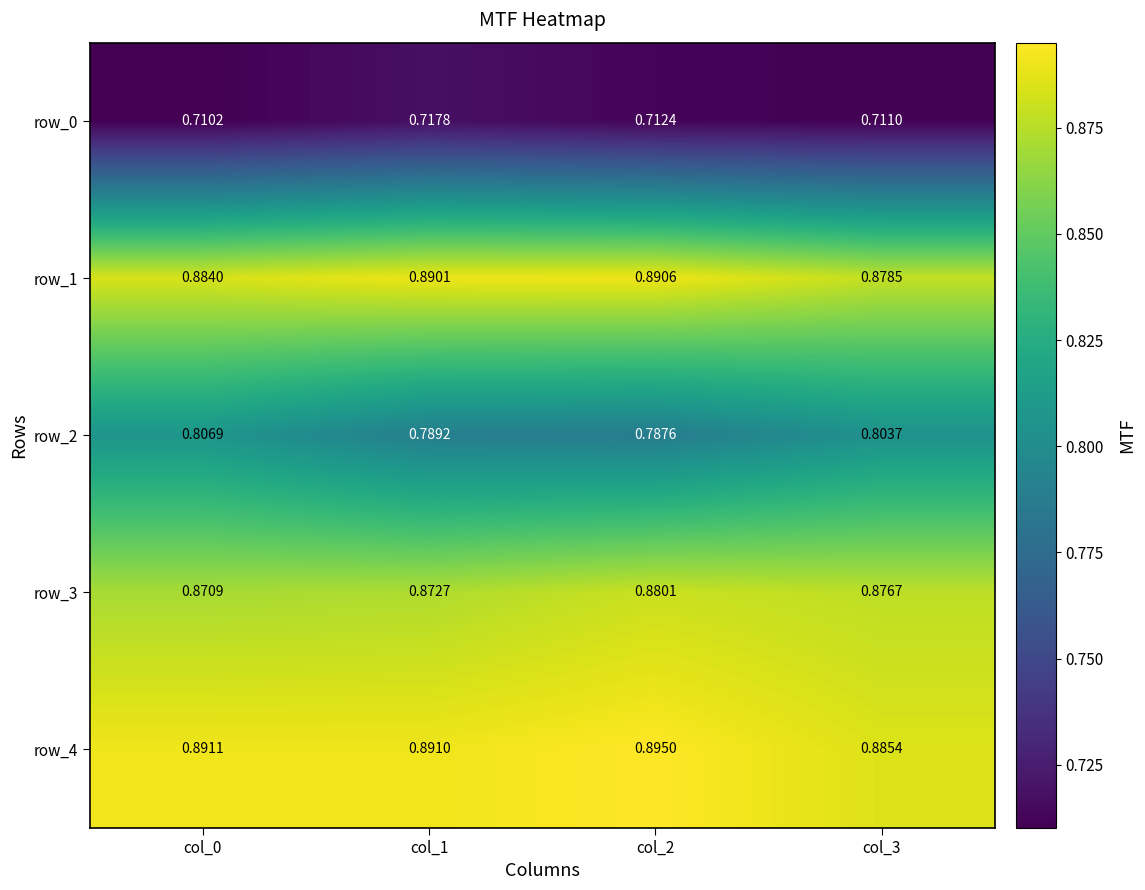

Is the value of row_0 at col_2 greater than the value of row_1 at col_1?

No